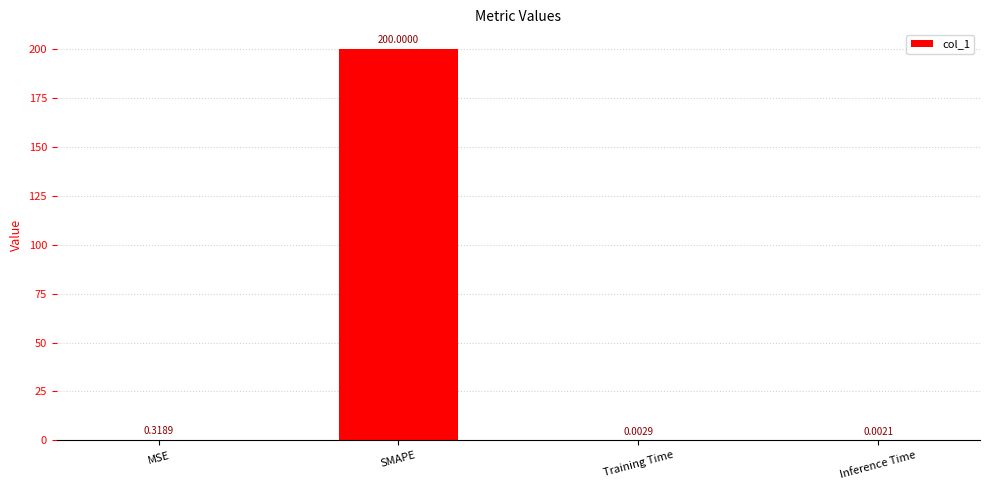

What is the maximum value shown in the chart?

200.0